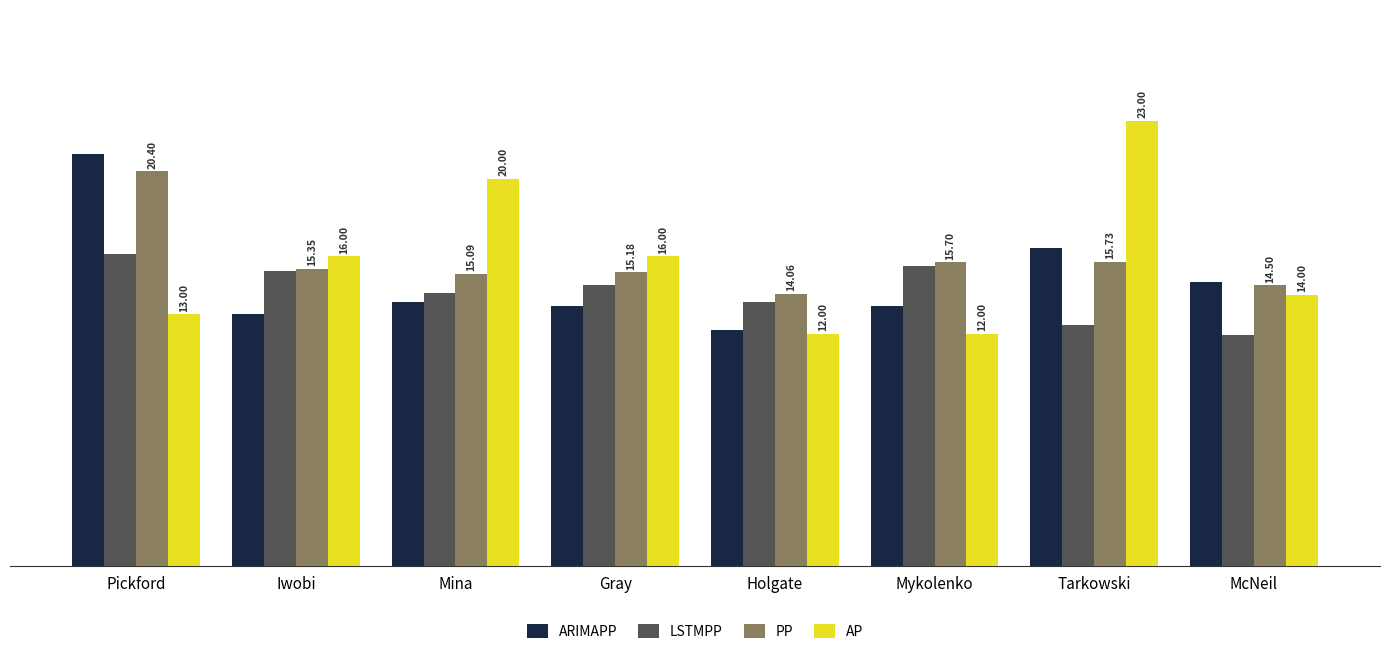

At how many categories does at least one series exceed 12?

8